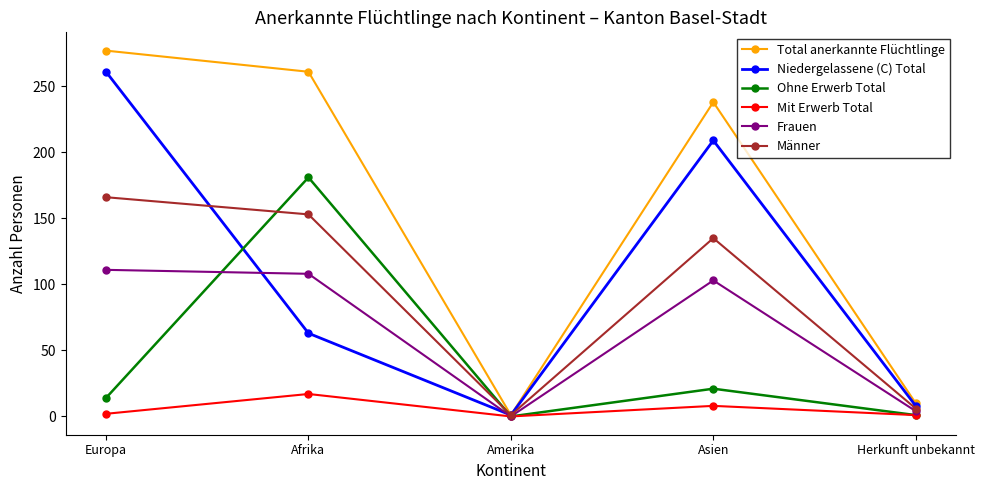

Which category has the lowest value in the Niedergelassene (C) Total series?

Amerika